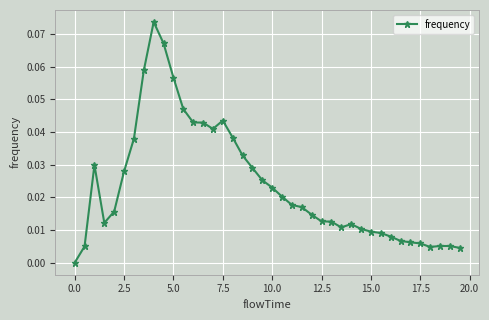

True or false: the data has more than 1 interior local peaks.

True